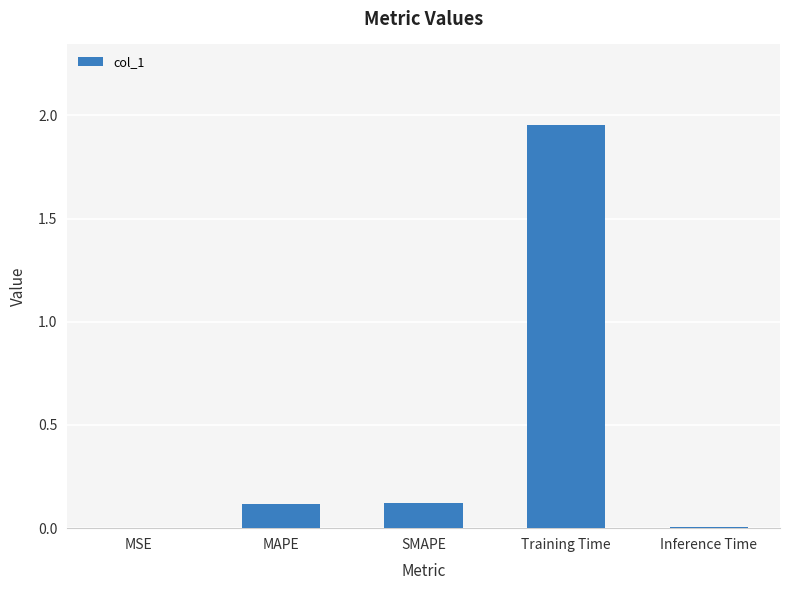

True or false: the data shows 0.1 at MAPE.

True